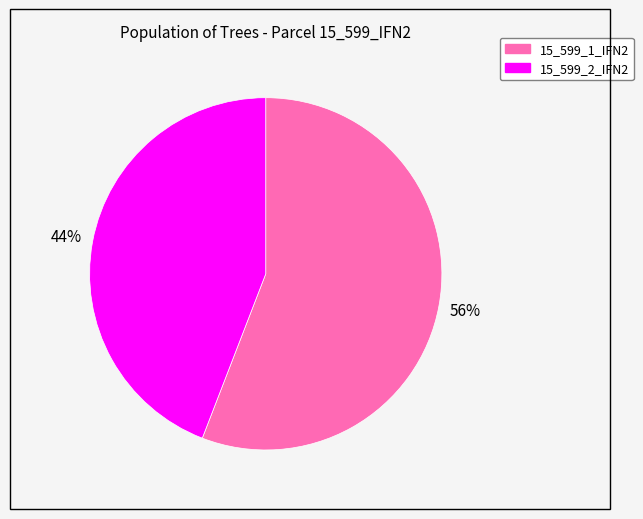

To the nearest percent, what portion does 15_599_1_IFN2 represent?

56%